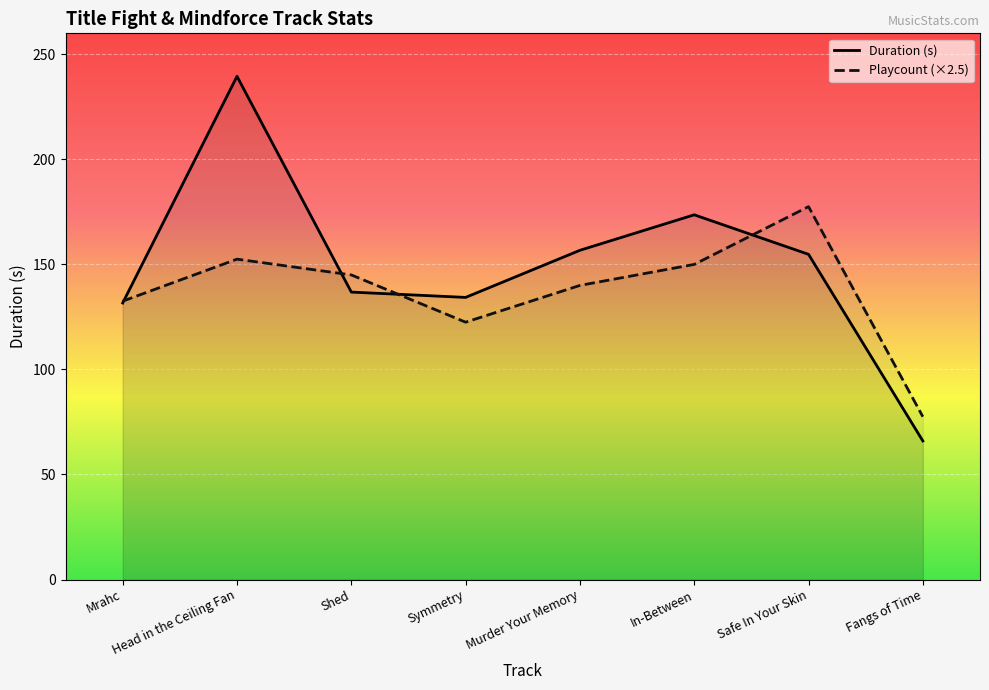

What is the label of the 6th point from the left?

In-Between